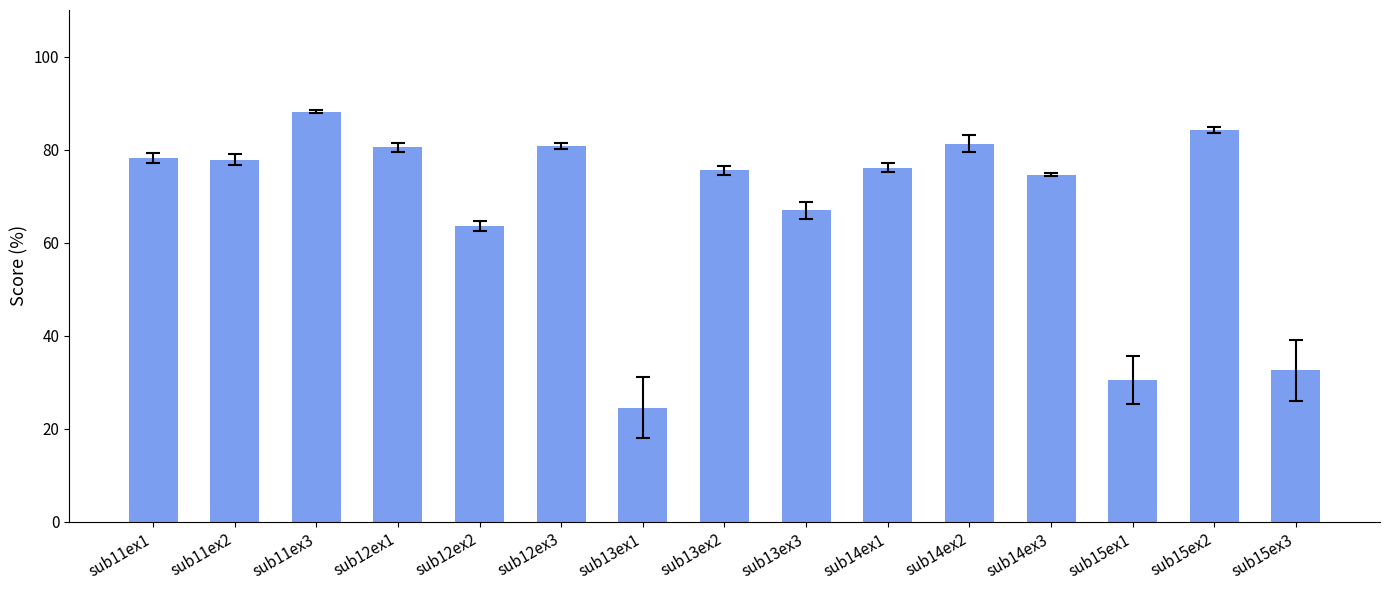

What is the average value?

67.7